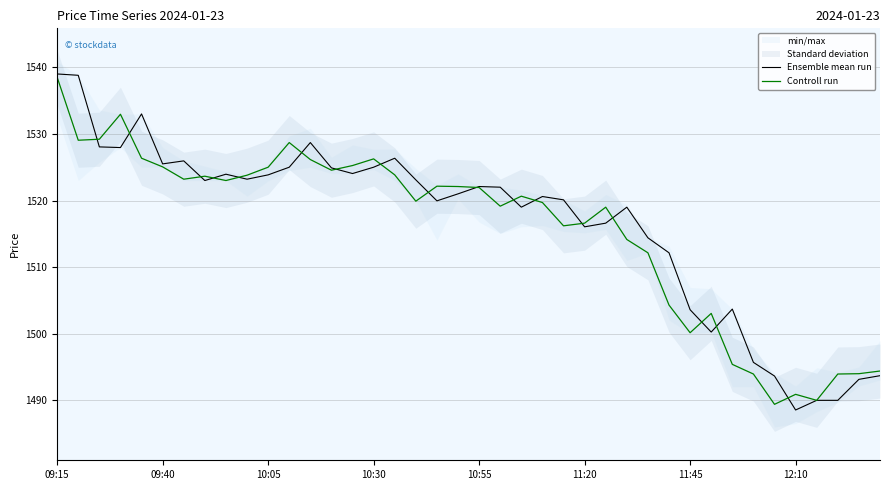

Is this an area chart (filled region under the line)?

No